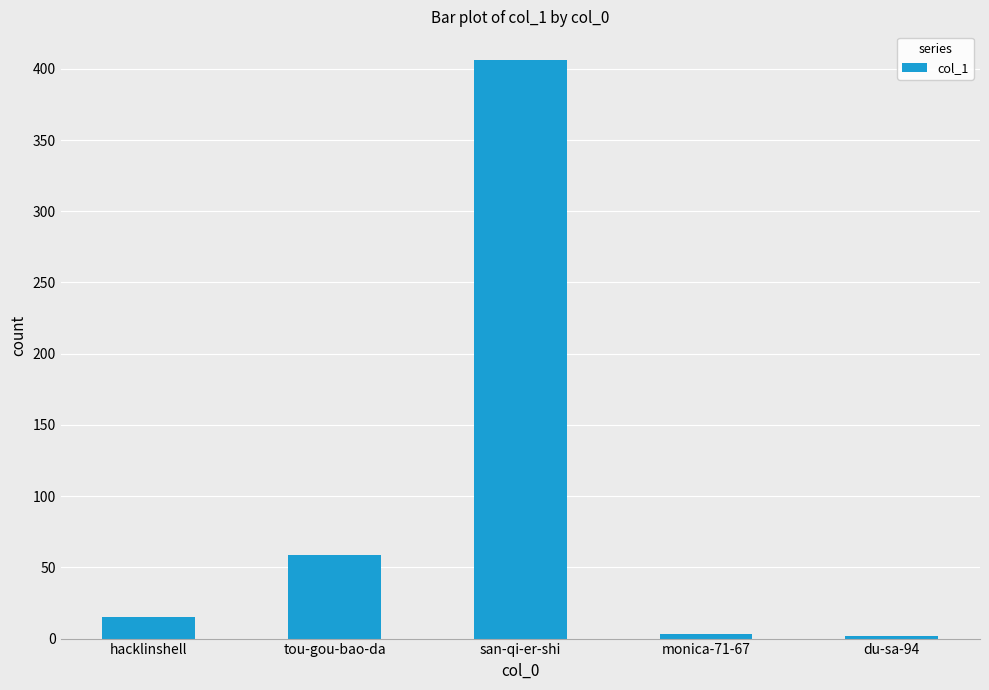

What is the difference between the maximum and minimum values?

404